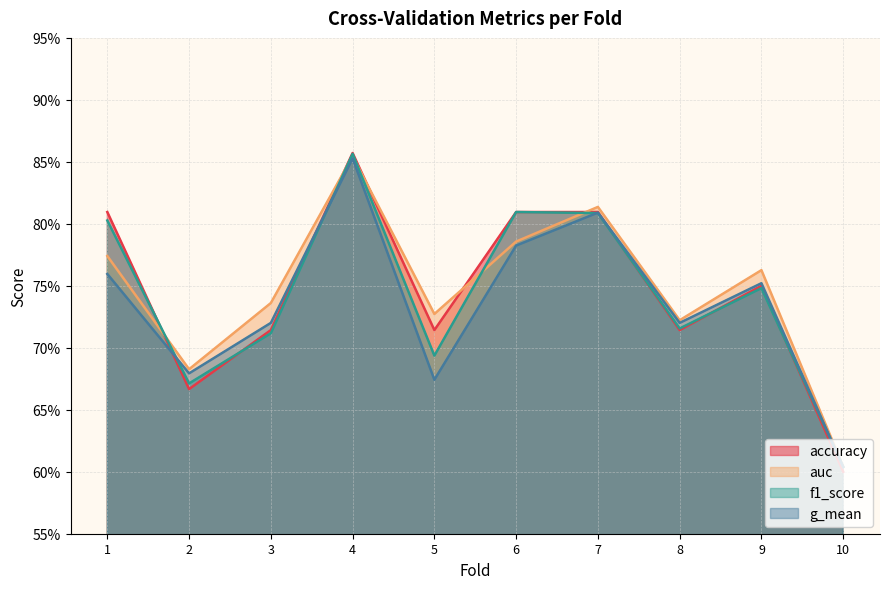

At which category does g_mean reach its first local peak?

4